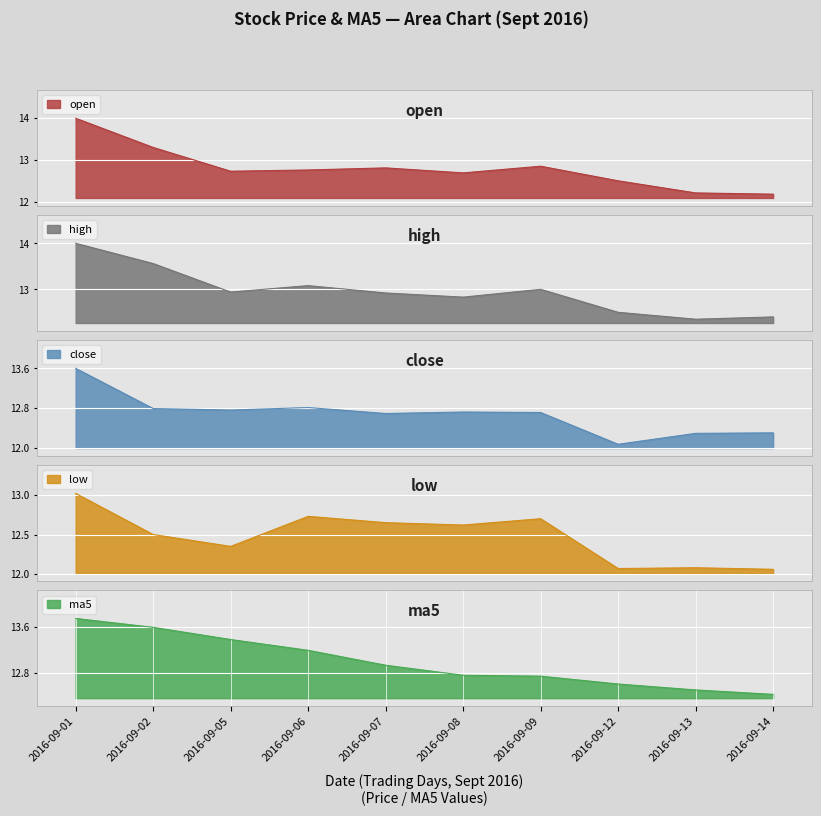

Does the chart display data point markers on the line(s)?

No